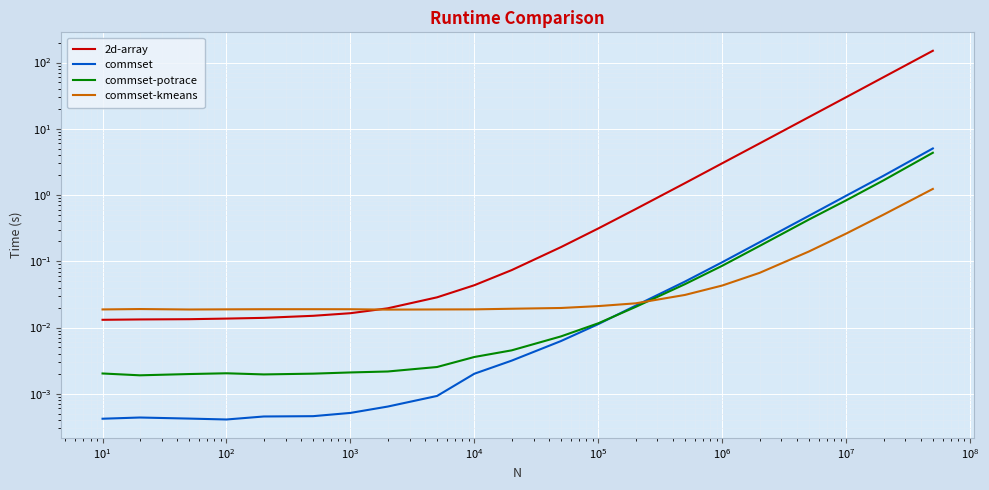

Reading left to right, transcribe all the data shown in this chart.

2d-array: 0.0	0.0	0.0	0.0	0.0	0.0	0.0	0.0	0.0	0.0	0.1	0.2	0.3	0.6	1.5	3.0	6.0	15.0	30.0	60.1	150.6
commset: 0.0	0.0	0.0	0.0	0.0	0.0	0.0	0.0	0.0	0.0	0.0	0.0	0.0	0.0	0.0	0.1	0.2	0.5	1.0	2.0	5.0
commset-potrace: 0.0	0.0	0.0	0.0	0.0	0.0	0.0	0.0	0.0	0.0	0.0	0.0	0.0	0.0	0.0	0.1	0.2	0.4	0.8	1.7	4.3
commset-kmeans: 0.0	0.0	0.0	0.0	0.0	0.0	0.0	0.0	0.0	0.0	0.0	0.0	0.0	0.0	0.0	0.0	0.1	0.1	0.3	0.5	1.2